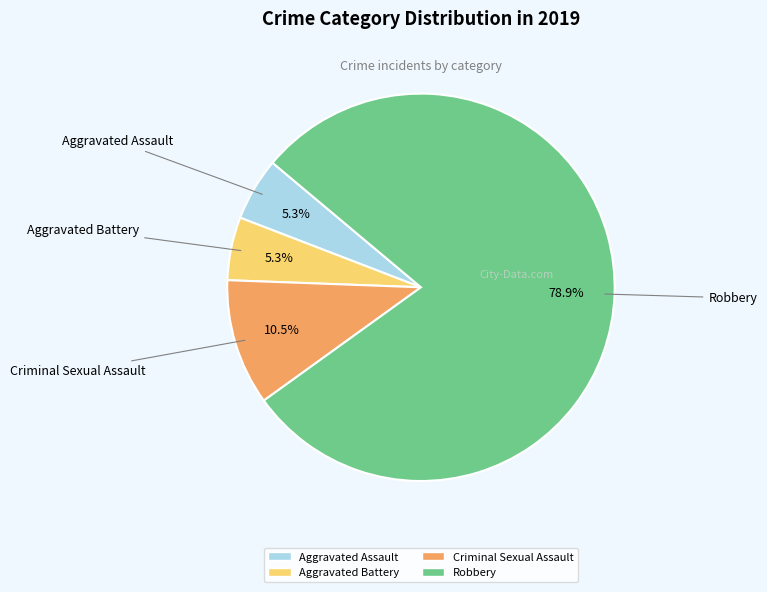

How many segments does this pie chart have?

4